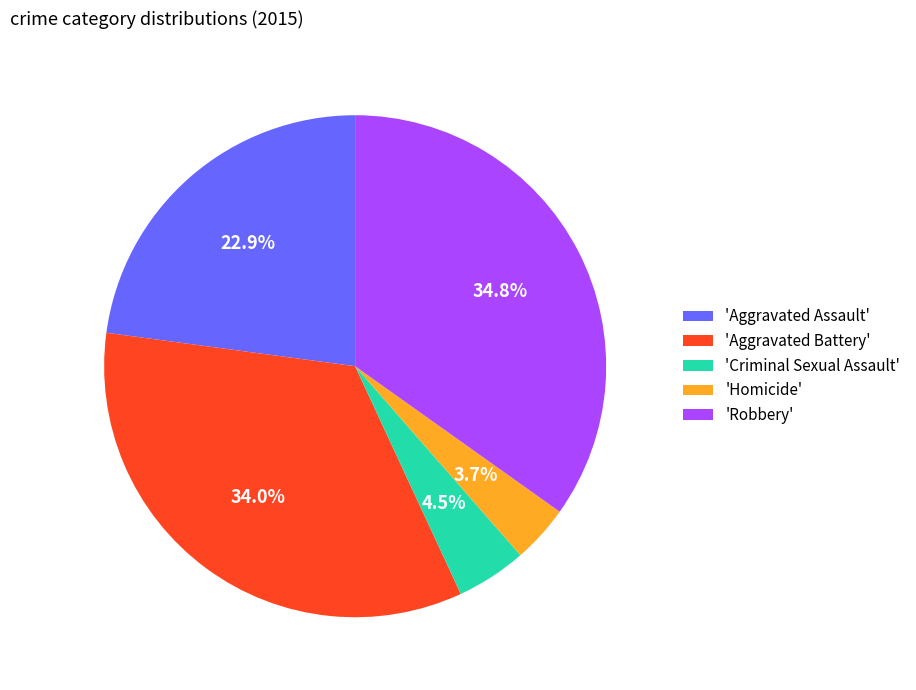

Which has a higher value, 'Homicide' or 'Aggravated Battery'?

'Aggravated Battery'